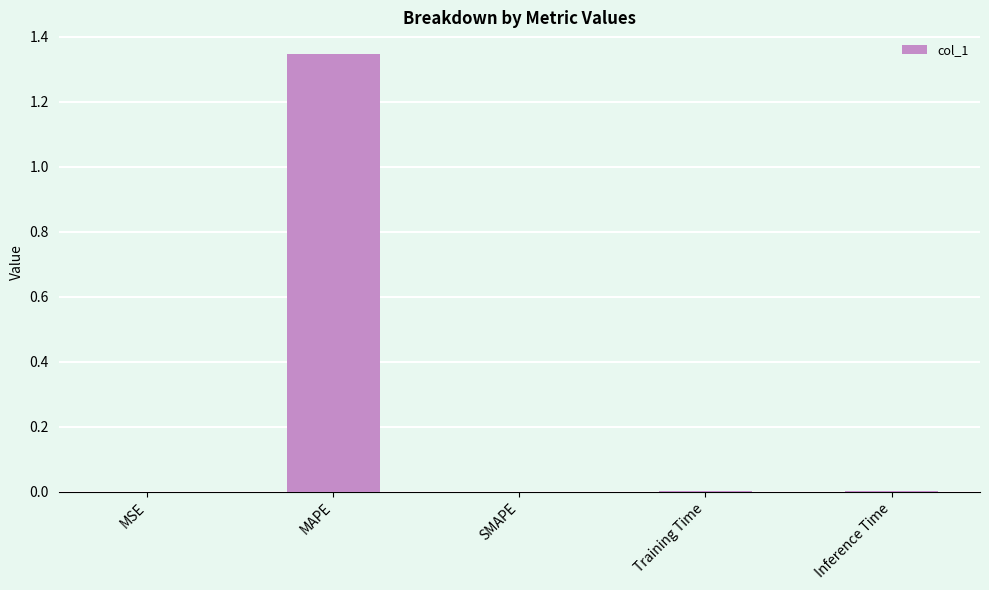

Between Training Time and MAPE, which is larger?

MAPE